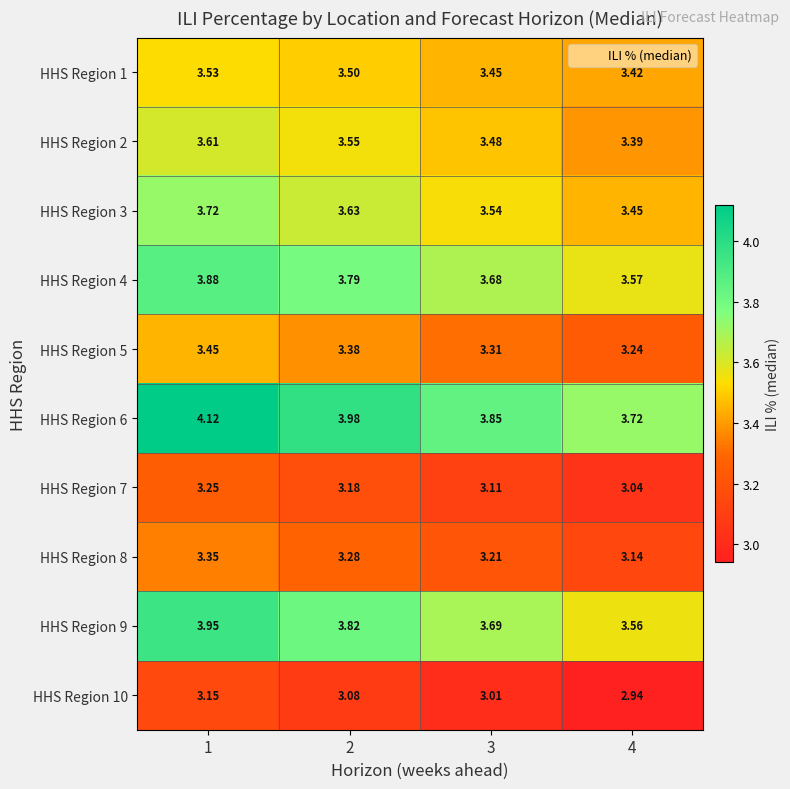

Which series has the widest spread of values?

HHS Region 6